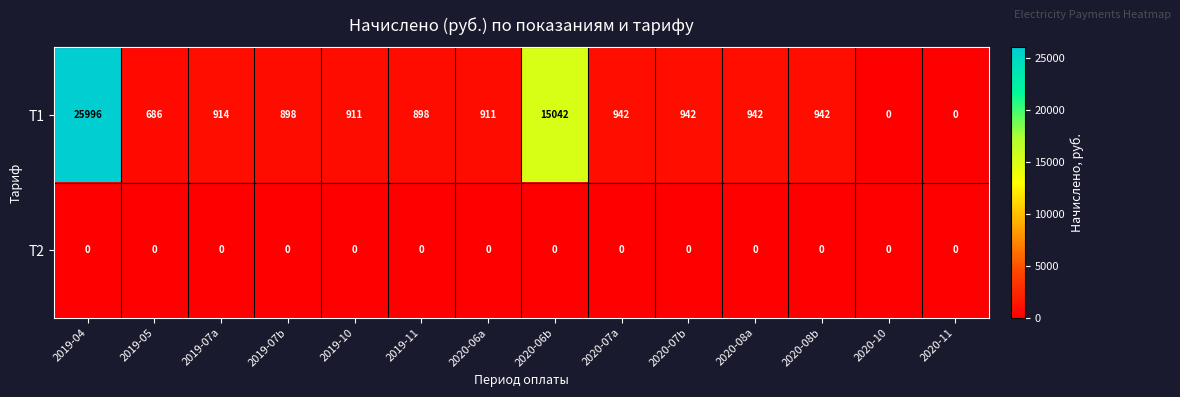

List the series in order of their peak value, lowest first.

Т2, Т1